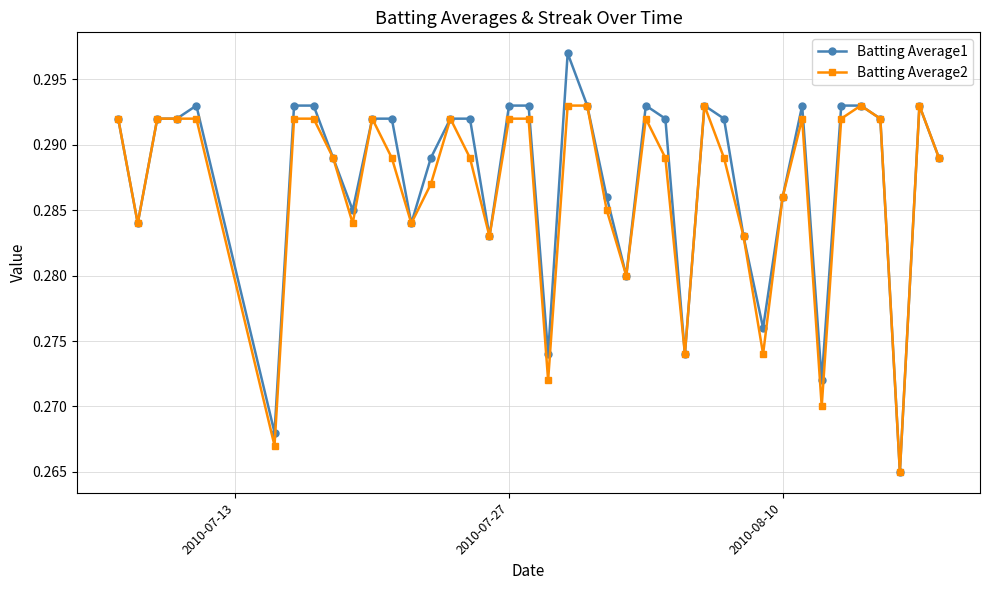

True or false: Batting Average1 has more than 1 interior local peaks.

True